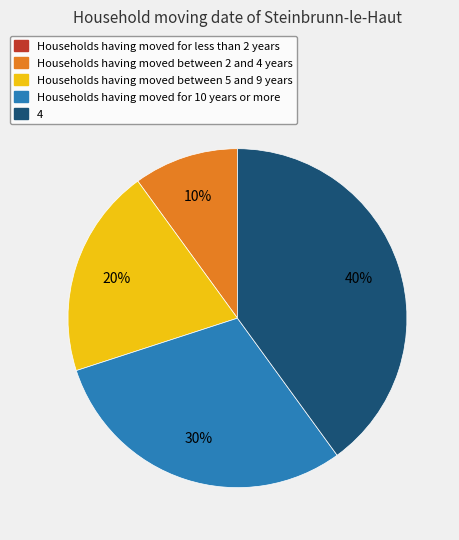

Is there a majority slice in this chart?

No